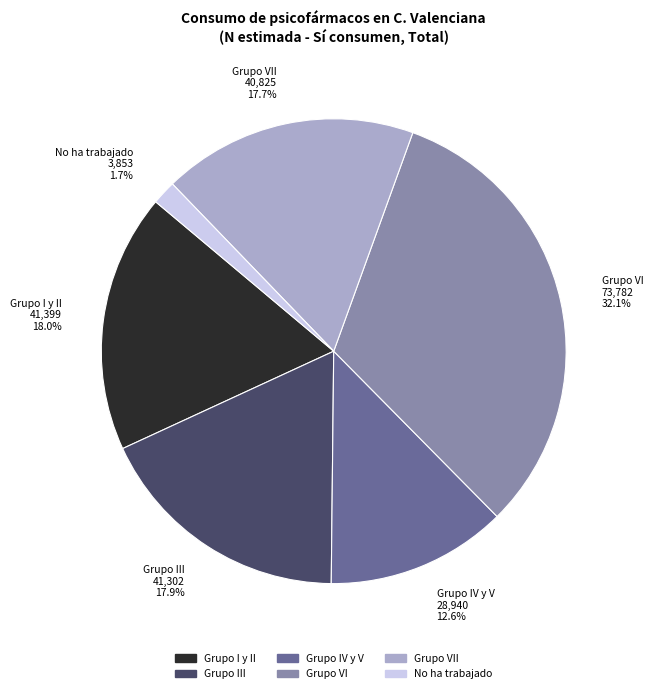

What percentage is the Grupo IV y V slice, to the nearest percent?

13%